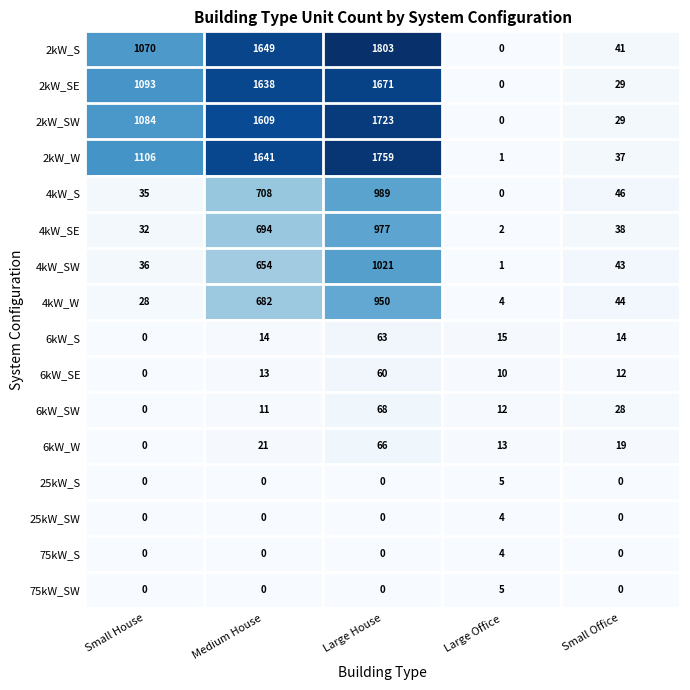

What is the maximum value for 4kW_S?

989